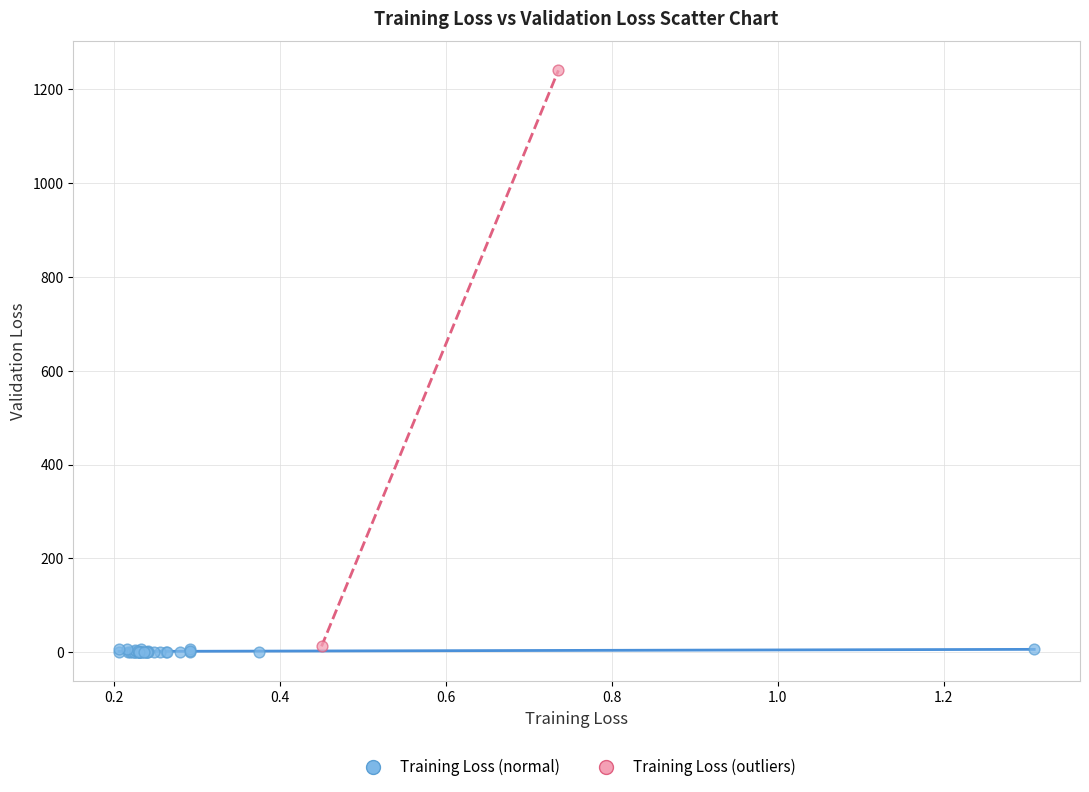

Which series contains the highest Y value?

Training Loss (outliers)